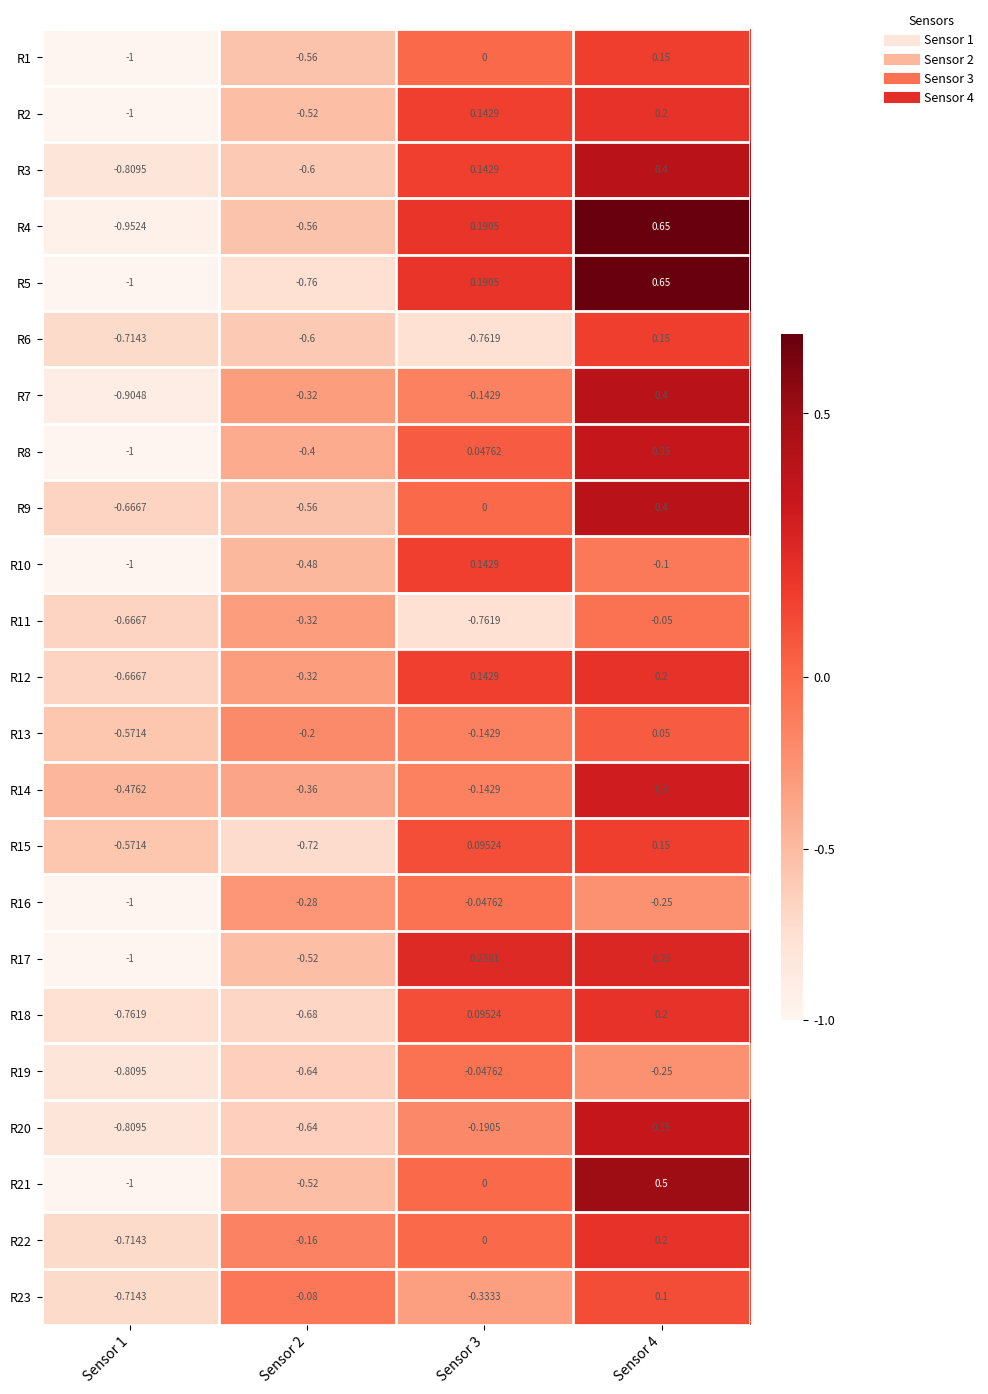

What is the difference between the highest and lowest values at Sensor 4?

0.9